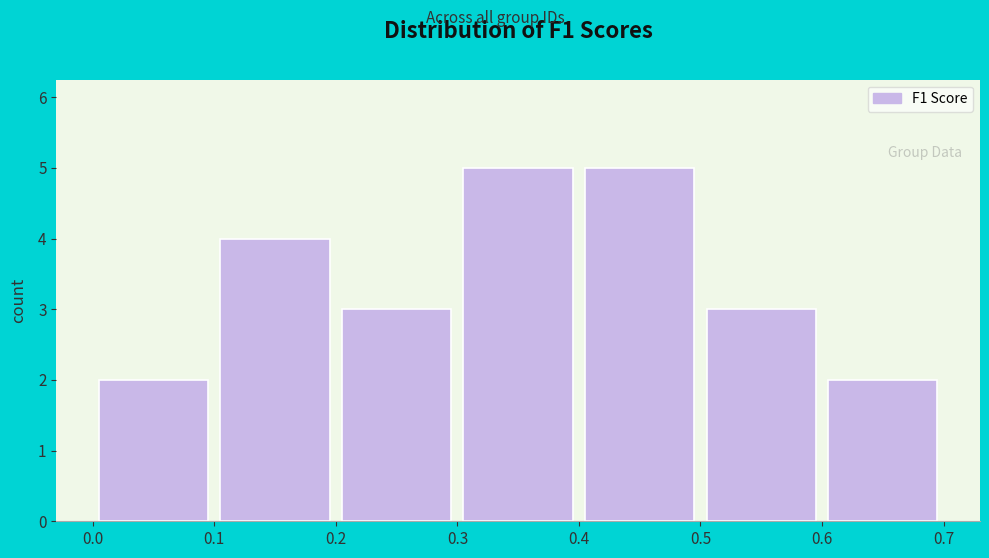

Reading left to right, list every bar in this chart as the range it spans on the x-axis followed by its height. The values are not printed on the chart, so give them approximately, as read against the axis.

0.0 to 0.1: 2
0.1 to 0.2: 4
0.2 to 0.3: 3
0.3 to 0.4: 5
0.4 to 0.5: 5
0.5 to 0.6: 3
0.6 to 0.7: 2